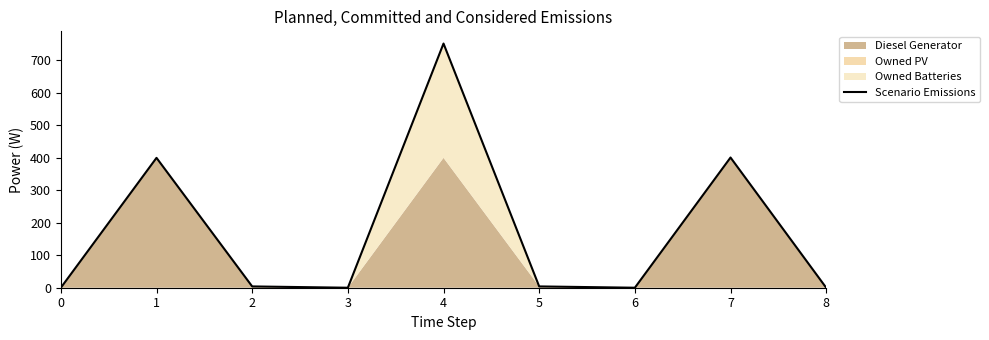

How many points are higher than both their immediate neighbors (excluding endpoints)?

3